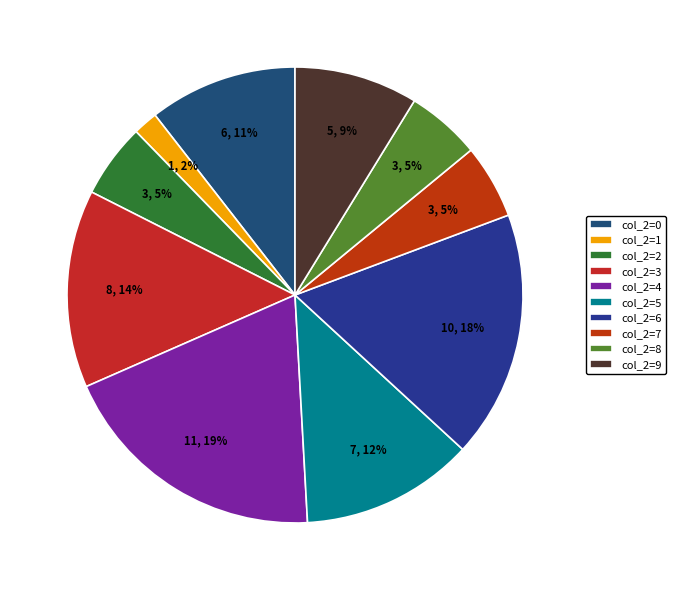

How many slices are in this pie chart?

10